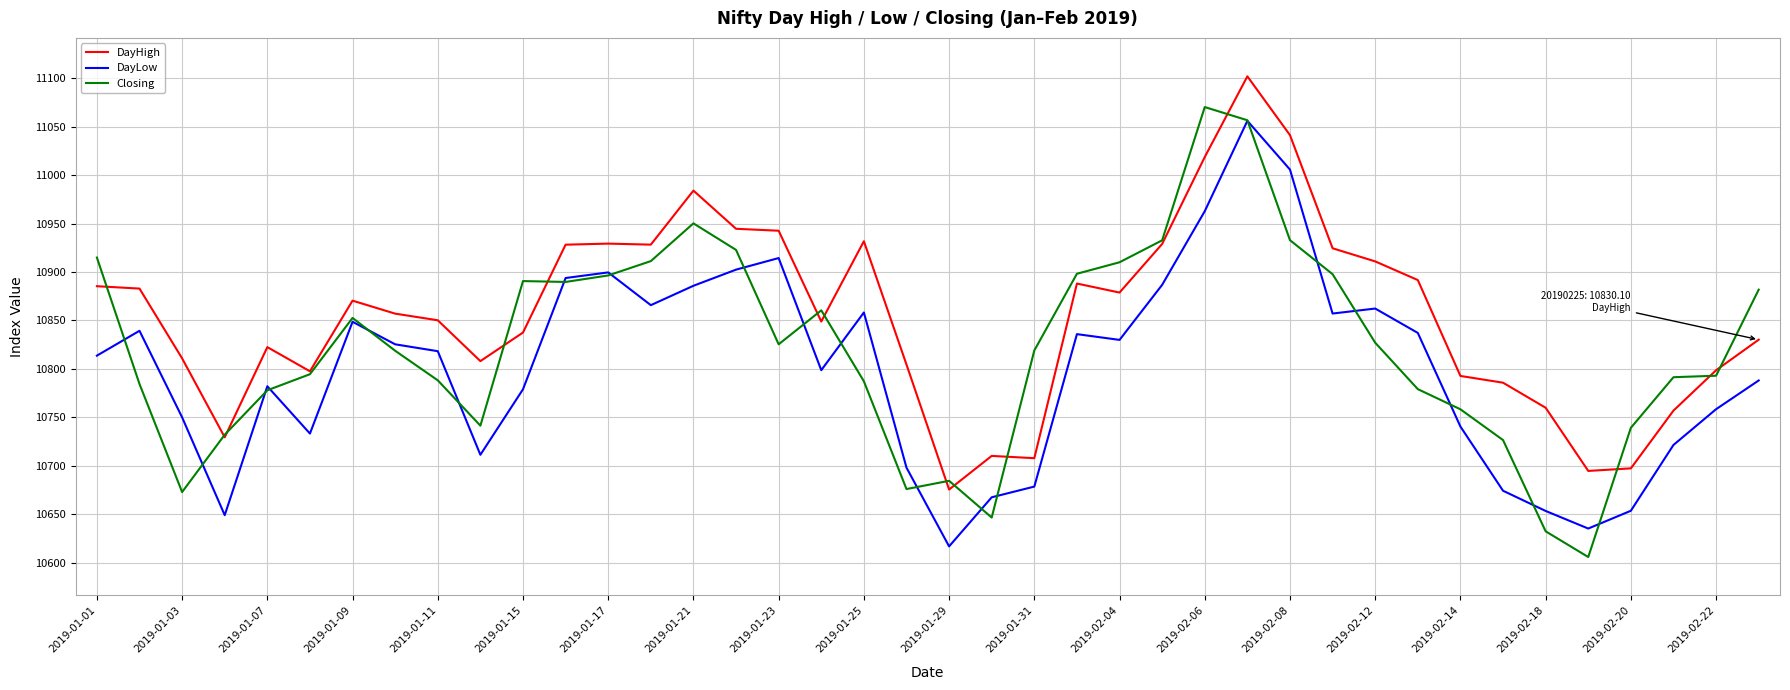

Which series has the largest total across all categories?

DayHigh